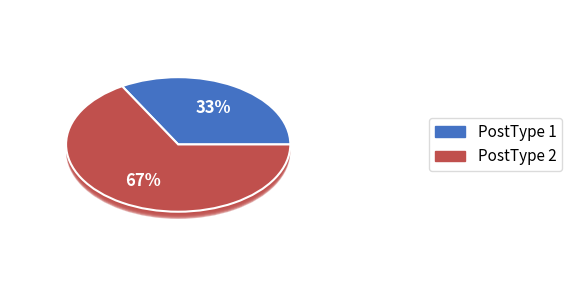

How many segments does this pie chart have?

2